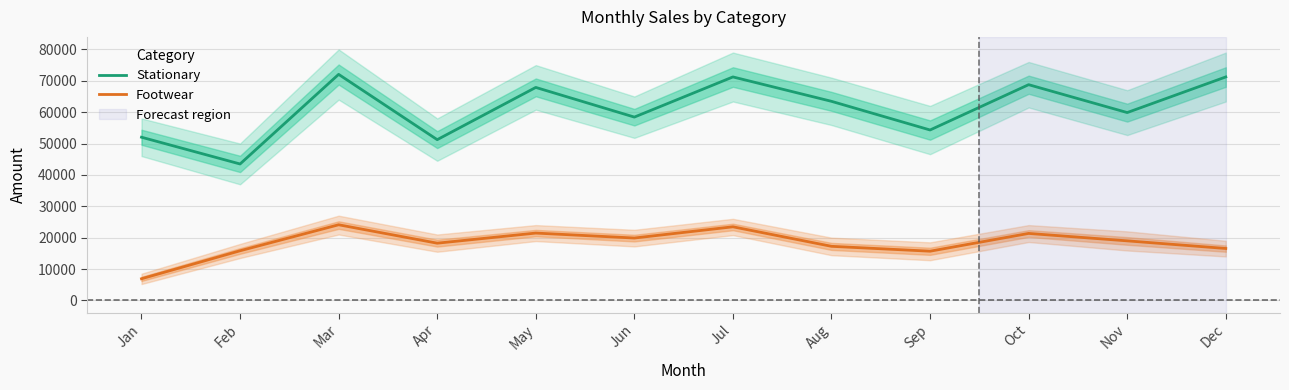

Which series has the widest spread of values?

Stationary